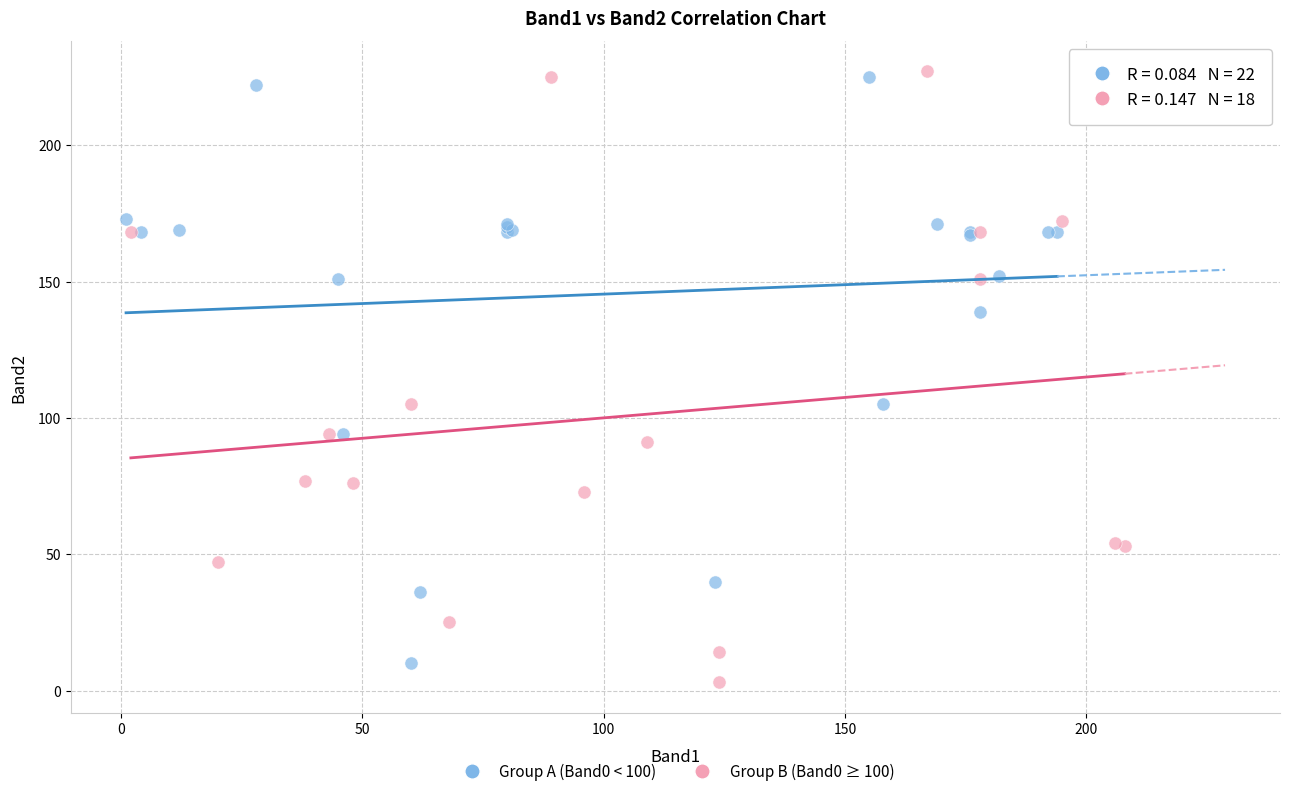

Which series reaches the minimum Y coordinate?

Group B (Band0 ≥ 100)